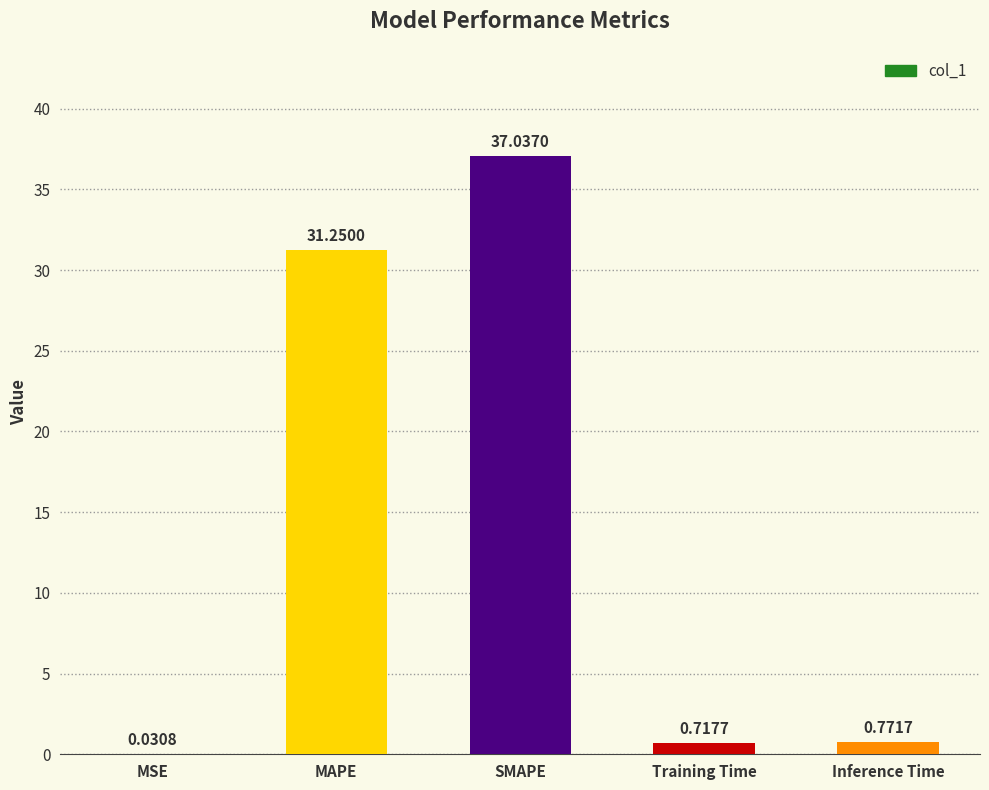

At which category does the chart reach its peak across all series?

SMAPE